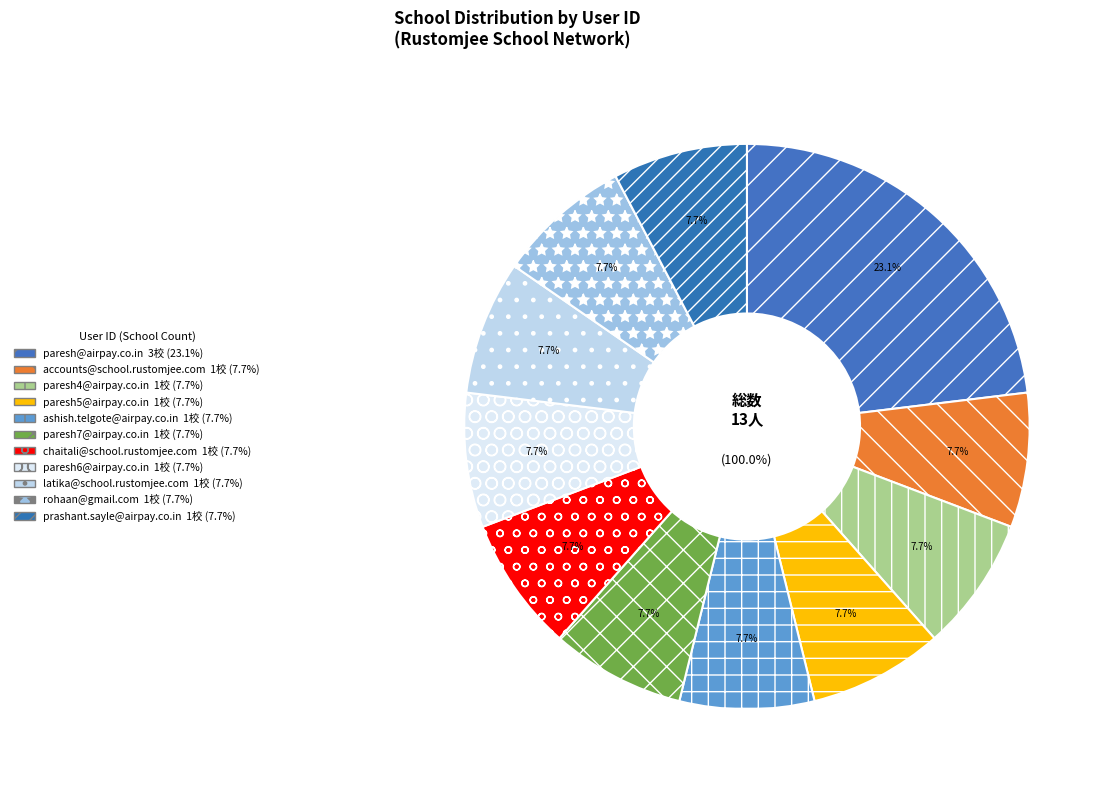

To the nearest percent, what percentage of the pie is chaitali@school.rustomjee.com?

8%